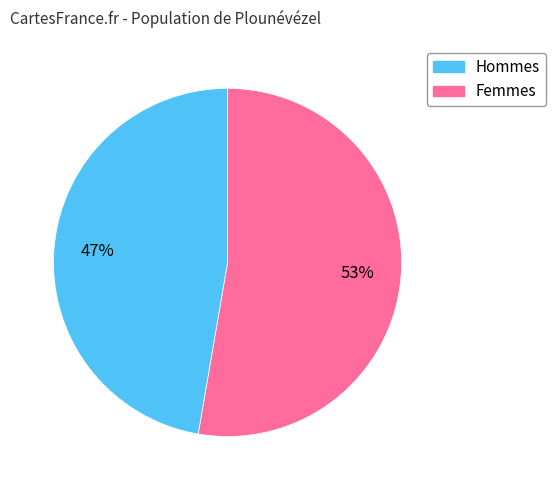

To the nearest percent, what is the average slice percentage?

50%